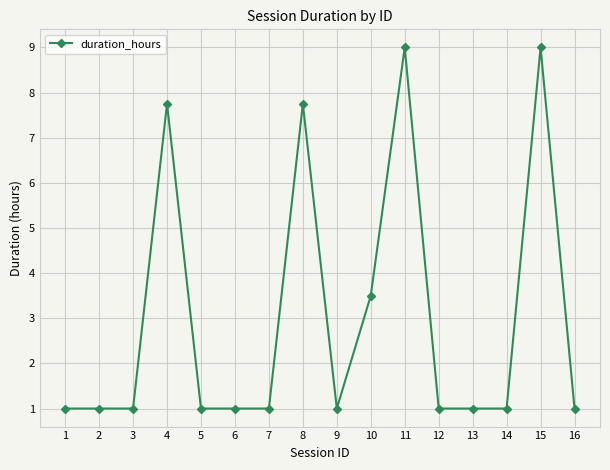

Where is the data nearest to the value 5?

10